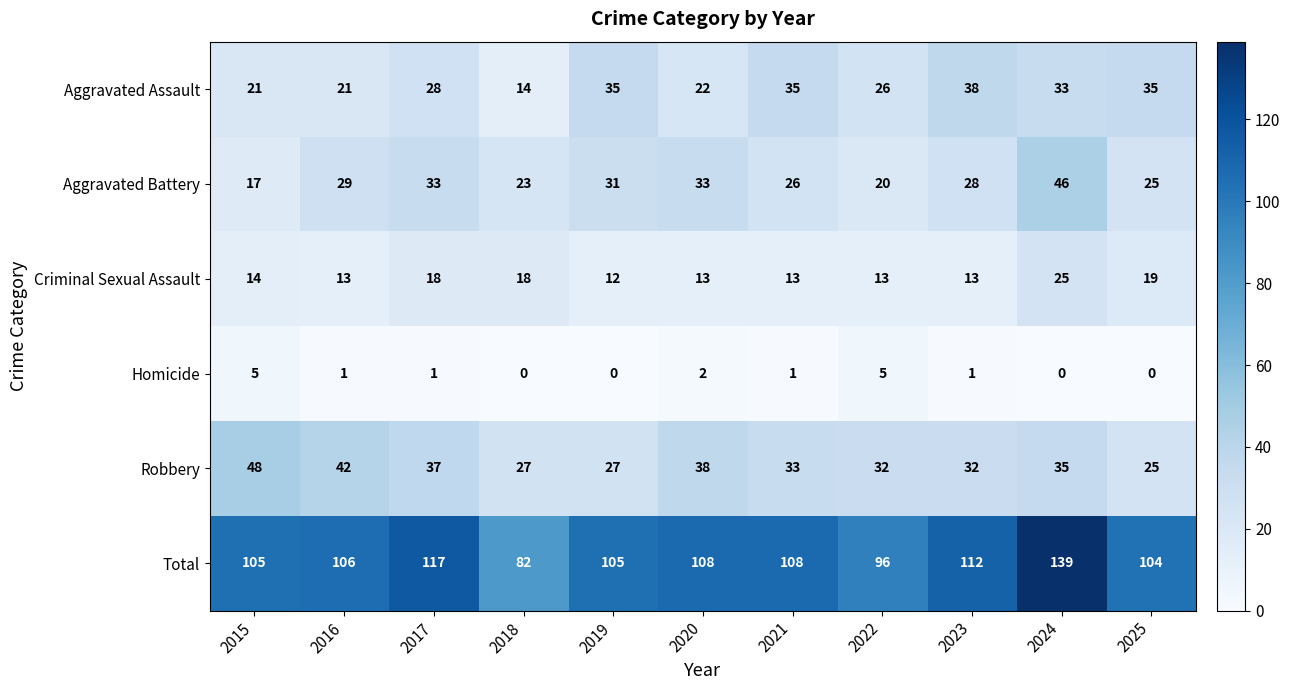

What is the spread (max minus min) of values at 2021?

107